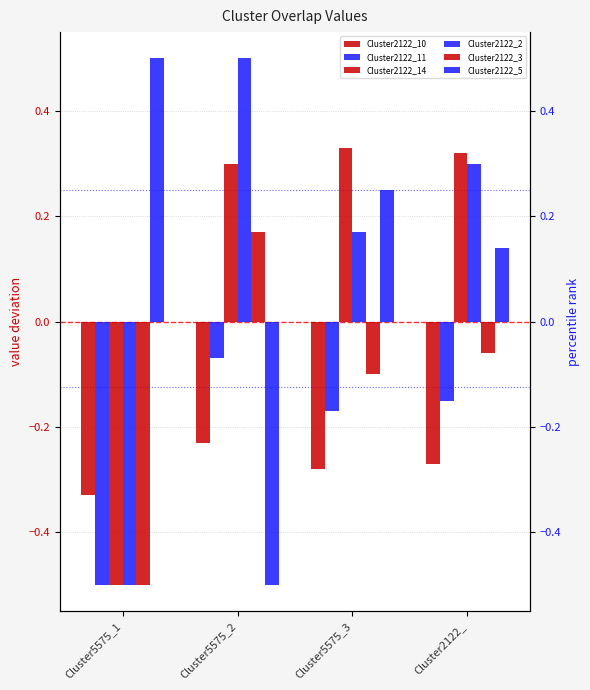

Is it true that Cluster2122_3 equals 0.2 at Cluster5575_2?

True